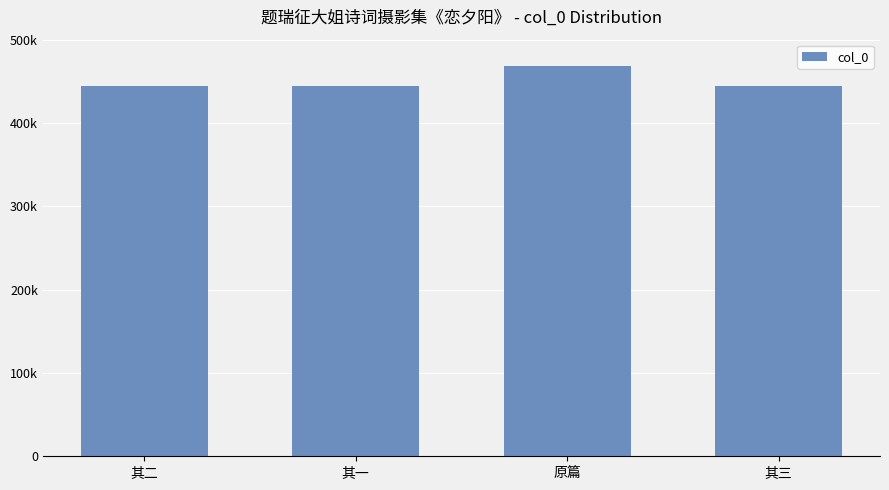

What is the average value?

450428